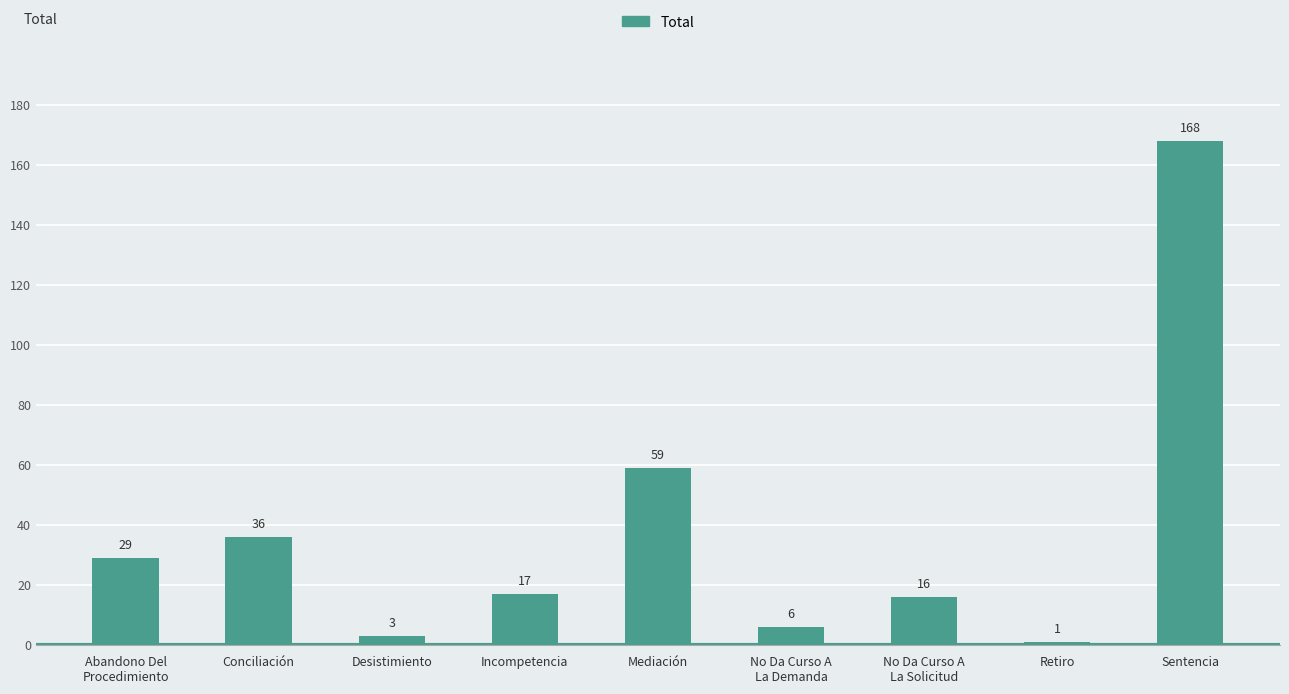

Reading right to left, what are all the values shown in this chart?

Sentencia=168	Retiro=1	No Da Curso A
La Solicitud=16	No Da Curso A
La Demanda=6	Mediación=59	Incompetencia=17	Desistimiento=3	Conciliación=36	Abandono Del
Procedimiento=29